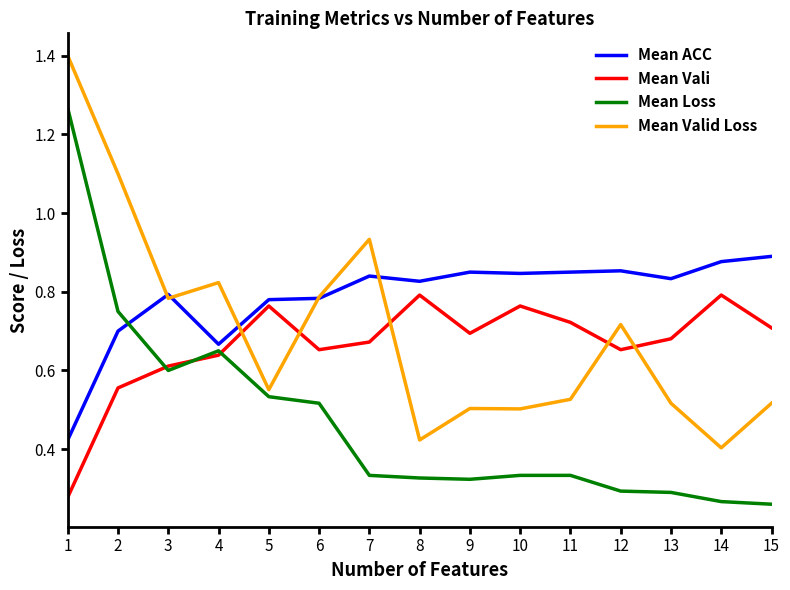

What is the maximum value shown in the chart?

1.4